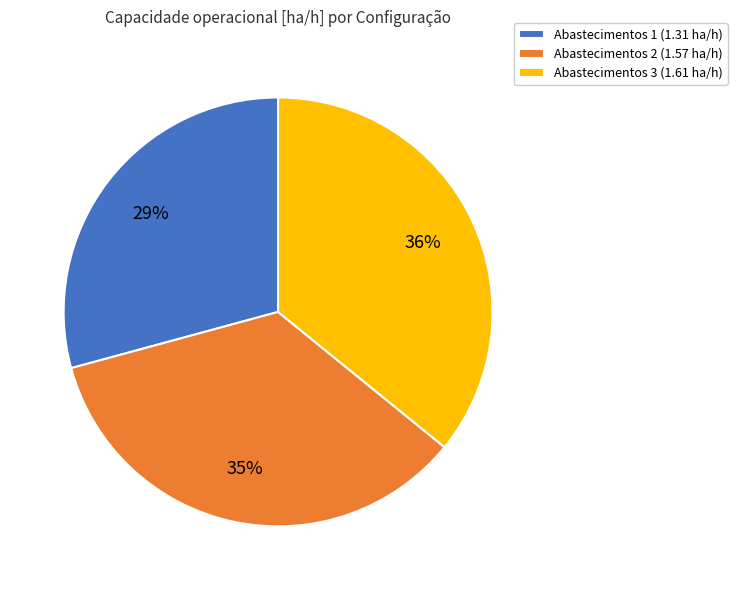

Which has a higher value, Abastecimentos 2 (1.57 ha/h) or Abastecimentos 3 (1.61 ha/h)?

Abastecimentos 3 (1.61 ha/h)